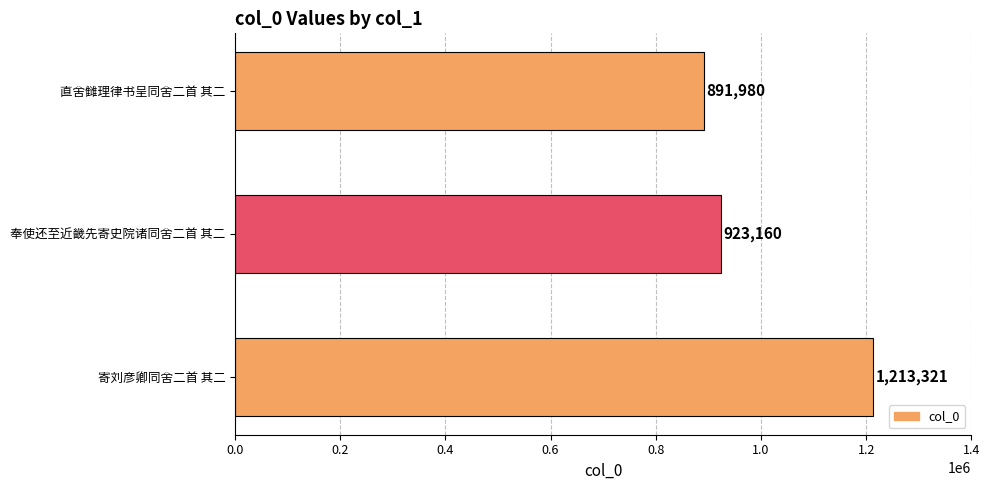

Approximately how many times larger is the value at 奉使还至近畿先寄史院诸同舍二首 其二 compared to 寄刘彦卿同舍二首 其二?

0.8